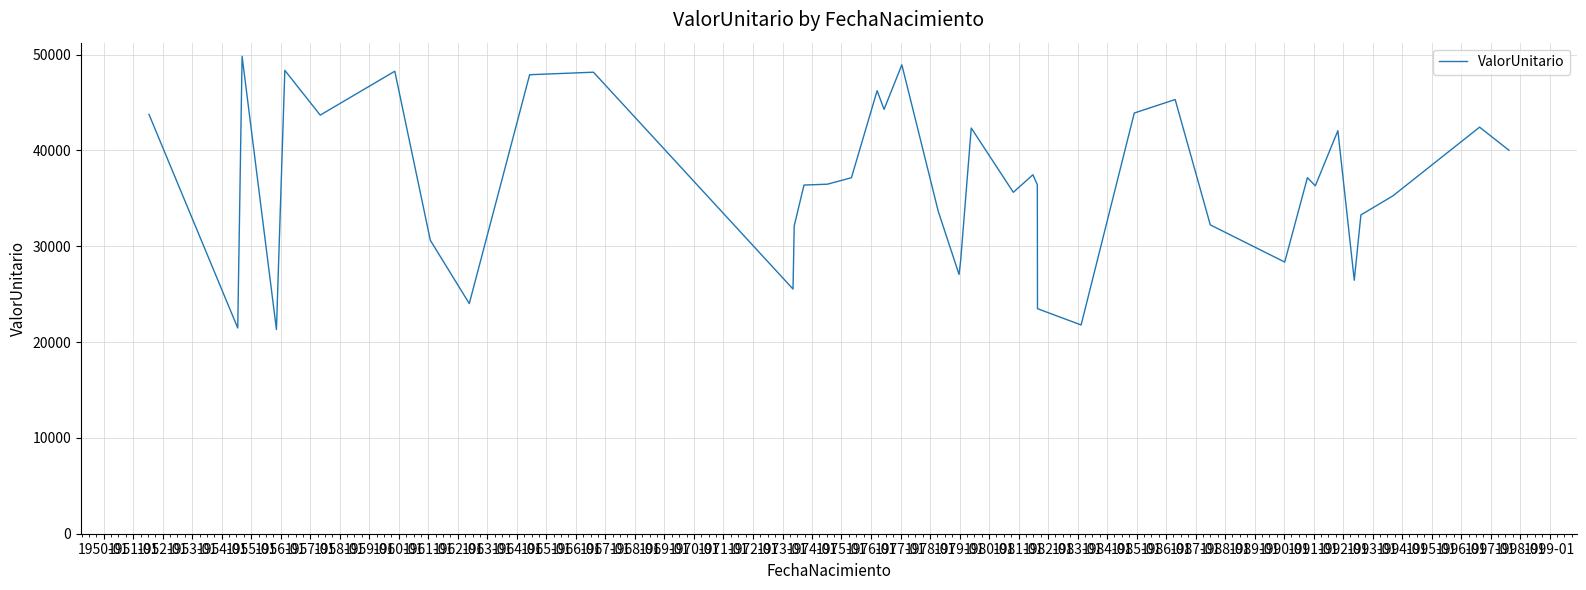

What is the minimum value shown in the chart?

21305.9